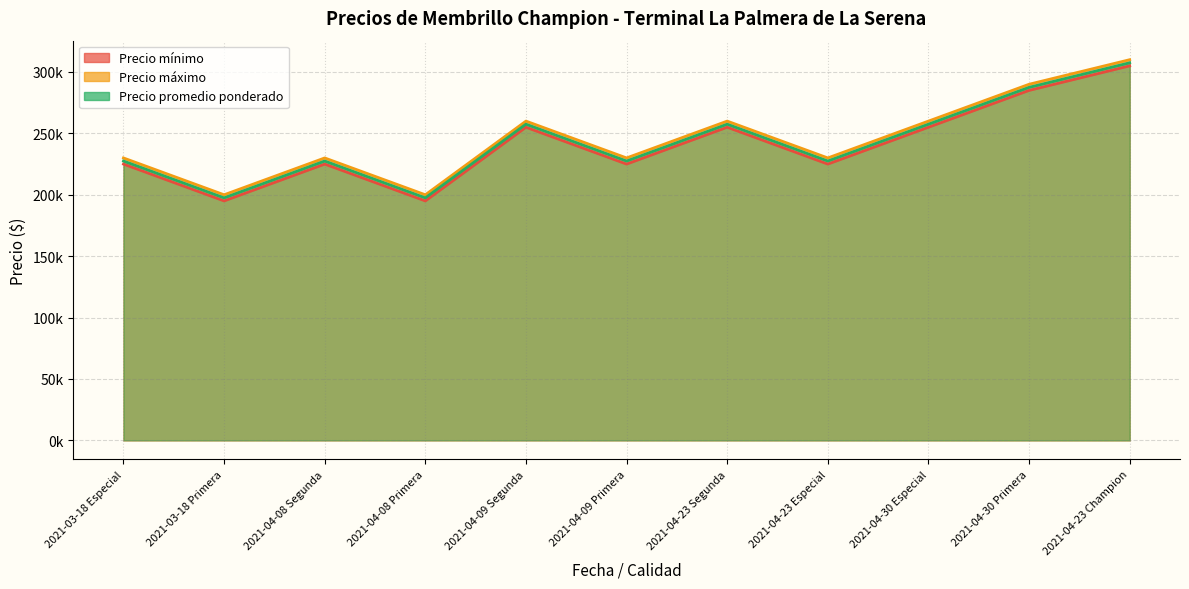

What is the difference between the highest and lowest values at 2021-04-23 Segunda?

5000